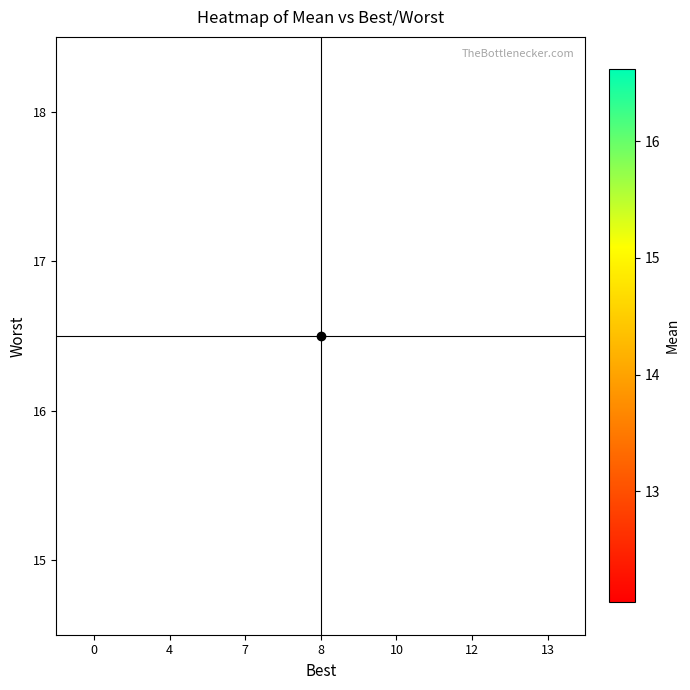

The 17 series shows 10.8 at 12. True or false?

False